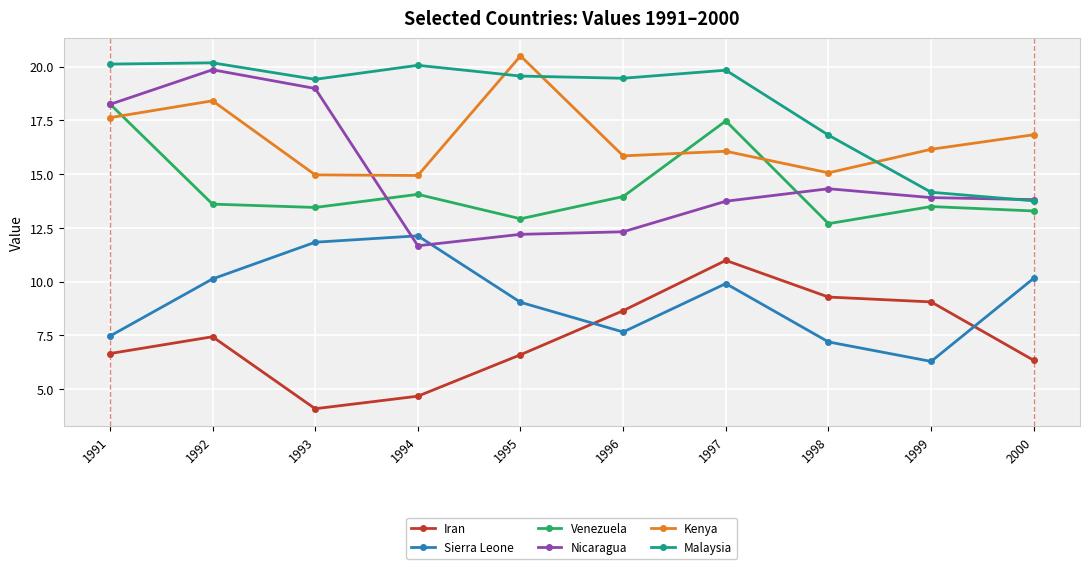

The Nicaragua series shows 19.8 at 1992. True or false?

True